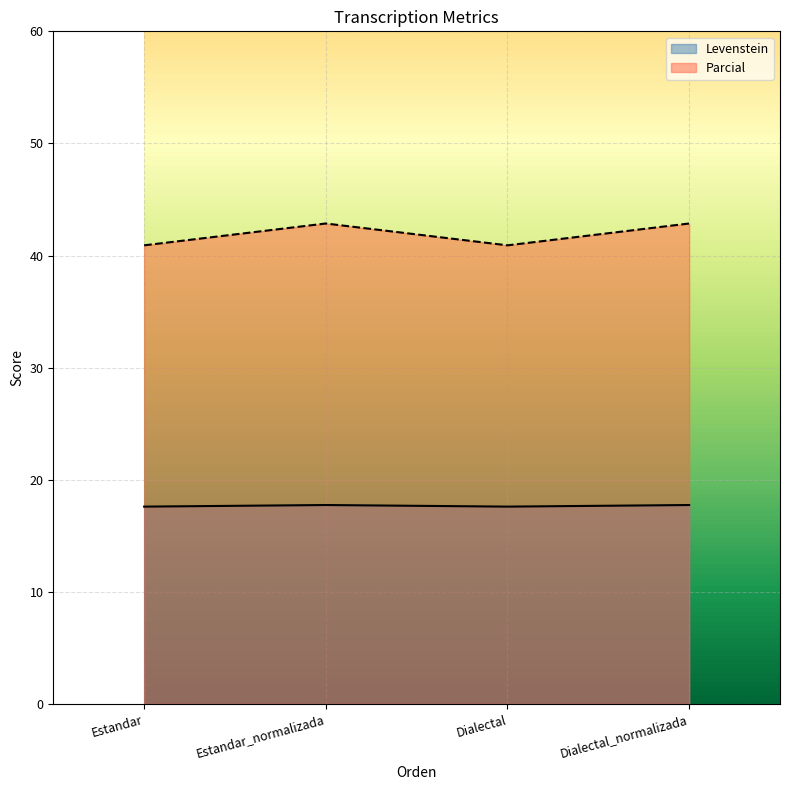

At which category does Parcial reach its first local valley?

Dialectal